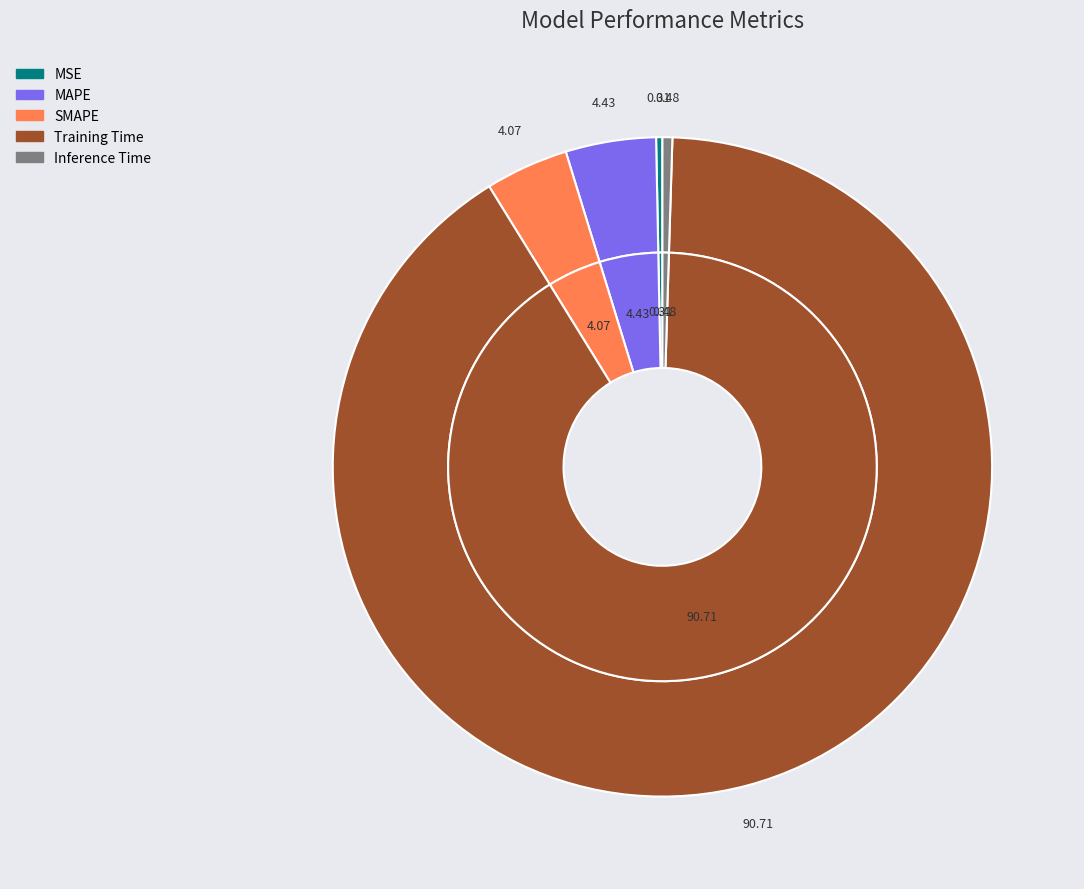

Which has a higher value, Inference Time or Training Time?

Training Time